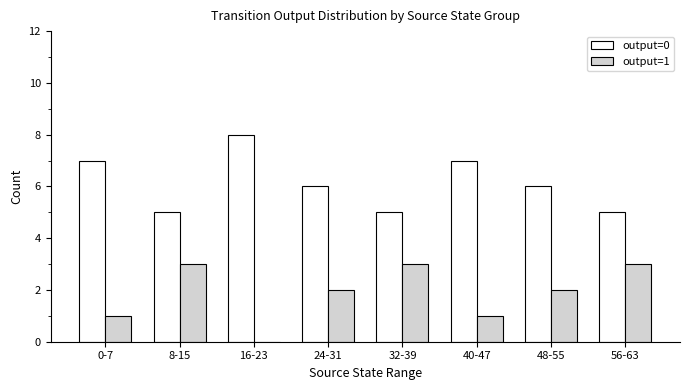

The output=1 series shows 0 at 16-23. True or false?

True